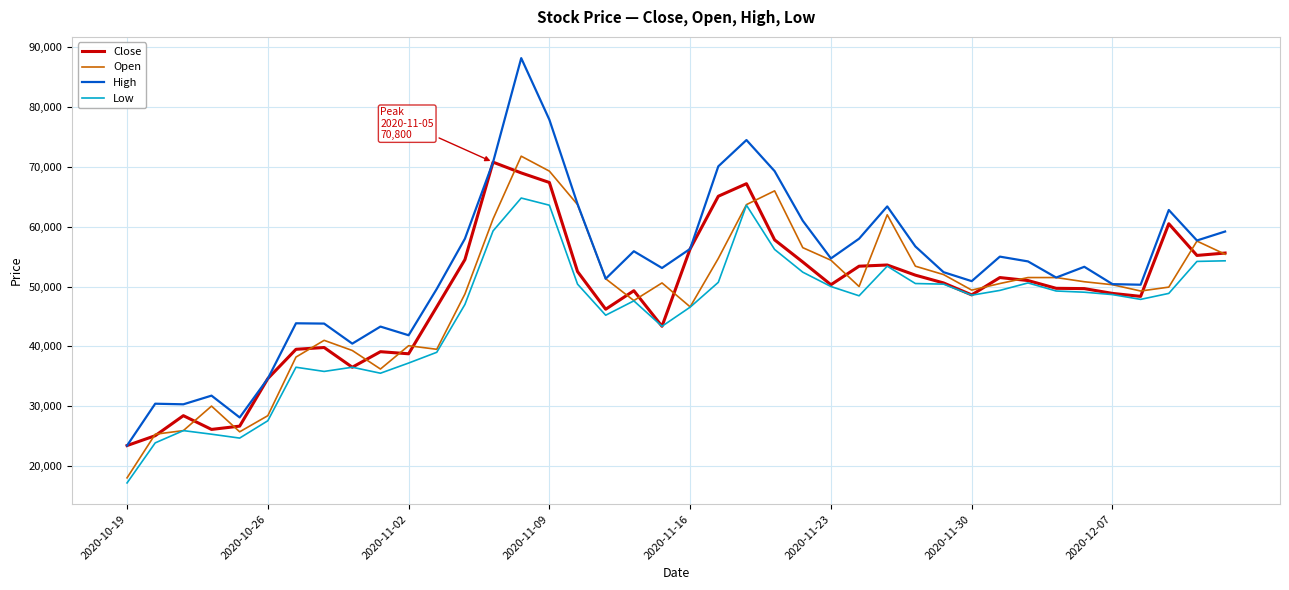

True or false: Low and High intersect in this chart.

False